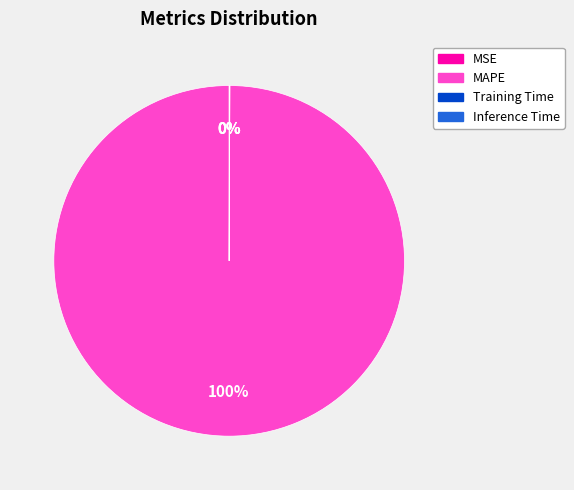

To the nearest percent, what is the average slice percentage?

25%